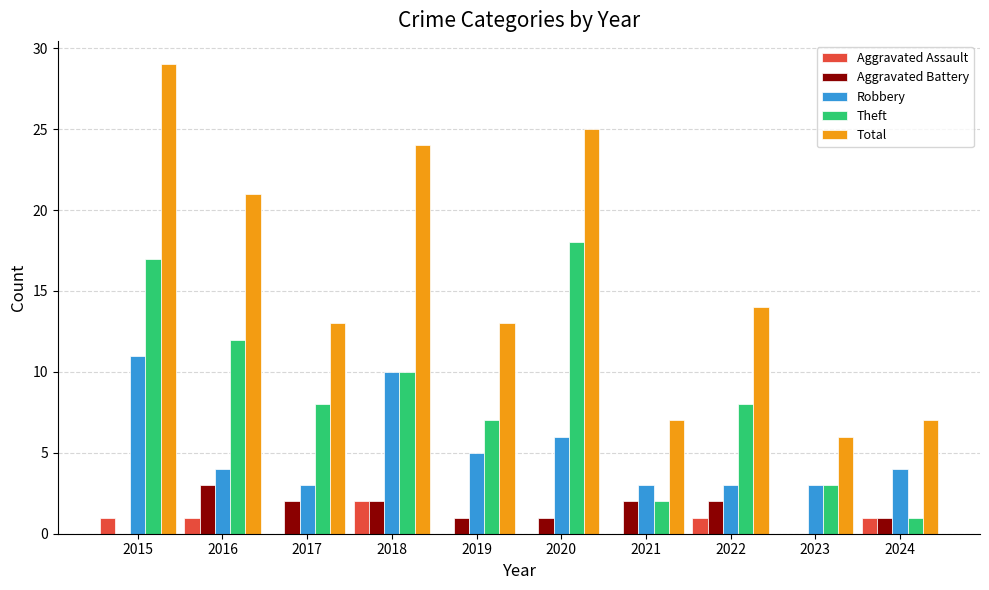

Reading right to left, list all the values displayed in this chart.

Aggravated Assault: 1	0	1	0	0	0	2	0	1	1
Aggravated Battery: 1	0	2	2	1	1	2	2	3	0
Robbery: 4	3	3	3	6	5	10	3	4	11
Theft: 1	3	8	2	18	7	10	8	12	17
Total: 7	6	14	7	25	13	24	13	21	29